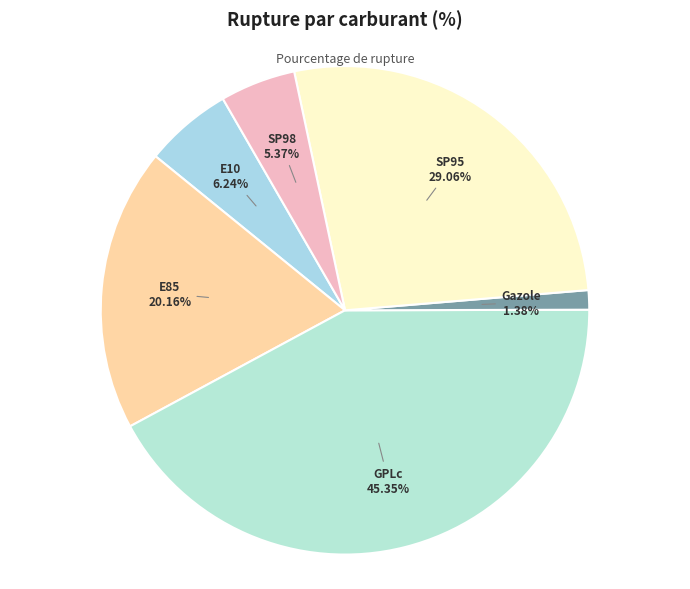

How many slices are in this pie chart?

6